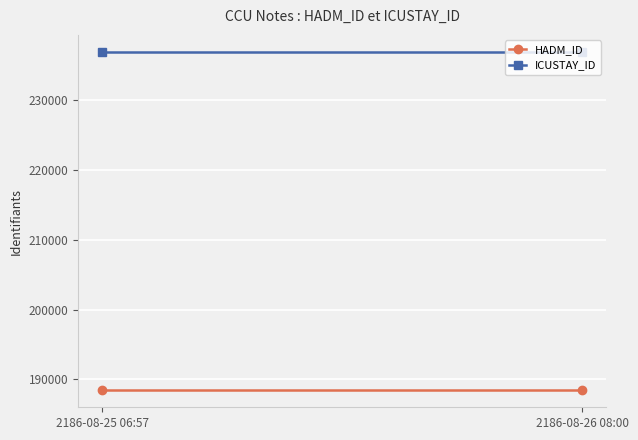

Which series changed the most between 2186-08-25 06:57 and 2186-08-26 08:00?

HADM_ID